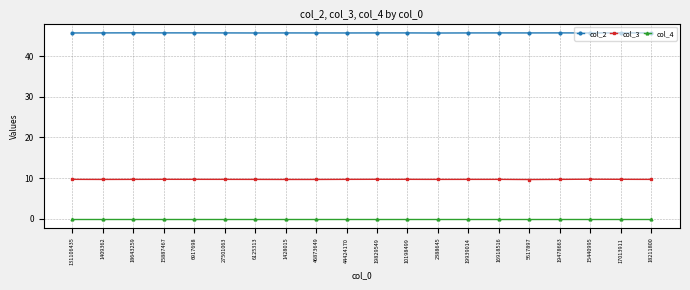

In col_2, how many points are higher than both neighbors (excluding endpoints)?

7